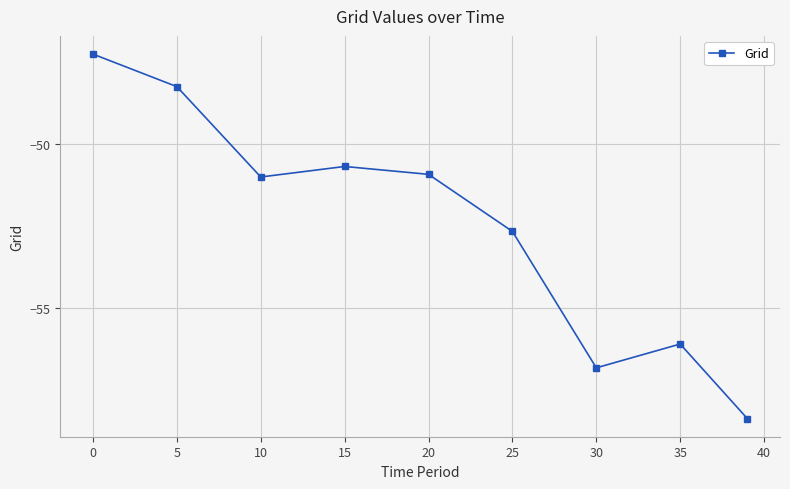

What is the greatest value displayed?

-47.3